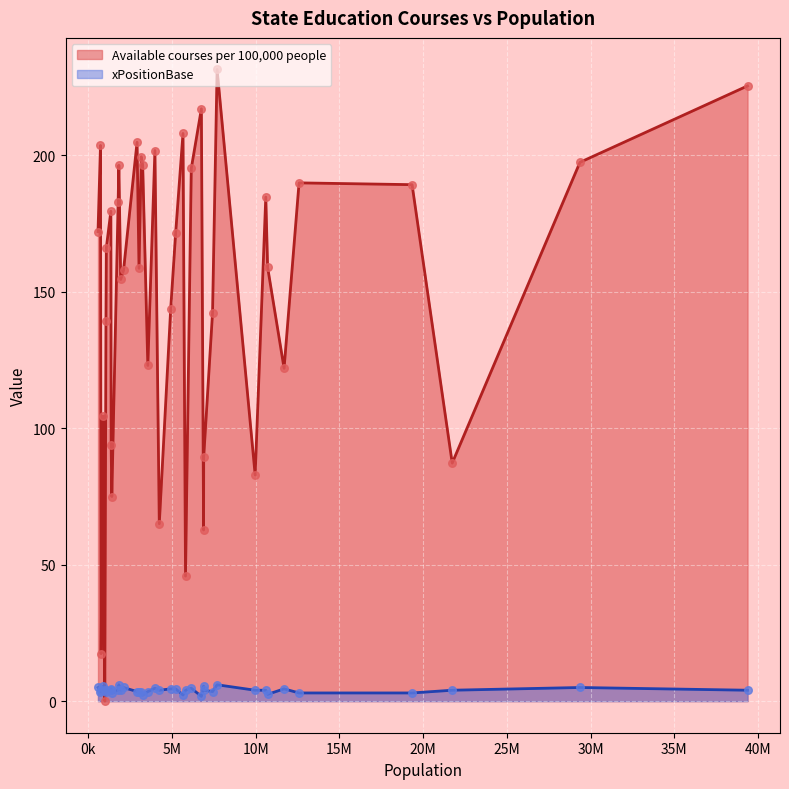

What are all the series names shown in the legend?

Available courses per 100,000 people, xPositionBase